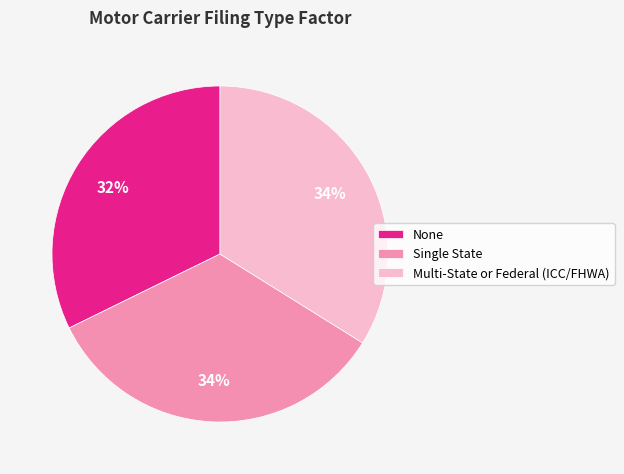

Do None and Multi-State or Federal (ICC/FHWA) together represent more than half of the pie?

Yes